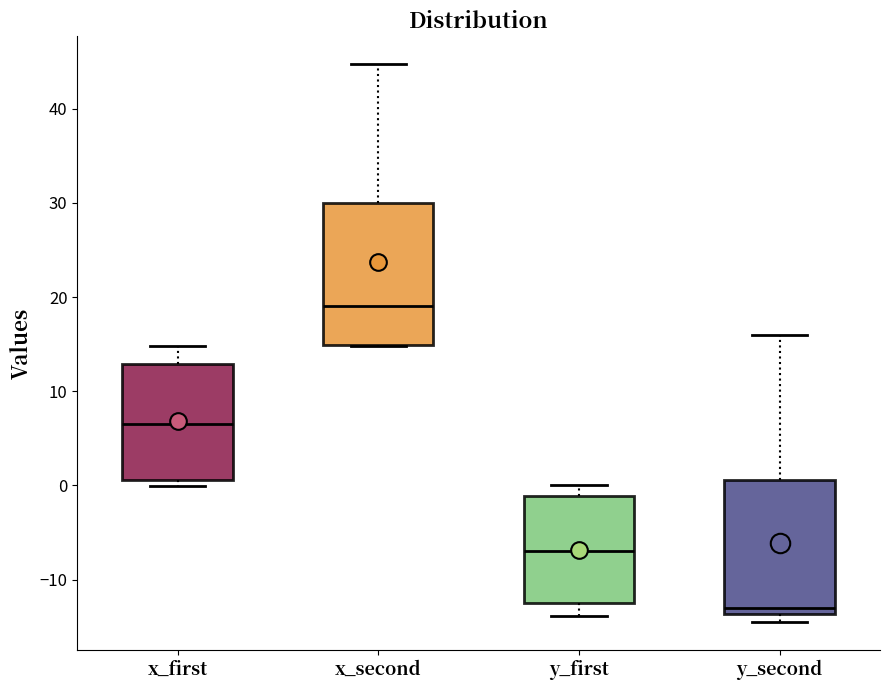

Where is the lower edge of the box for x_first on the y-axis? The values are not printed on the chart, so give them approximately, as read against the axis.

1